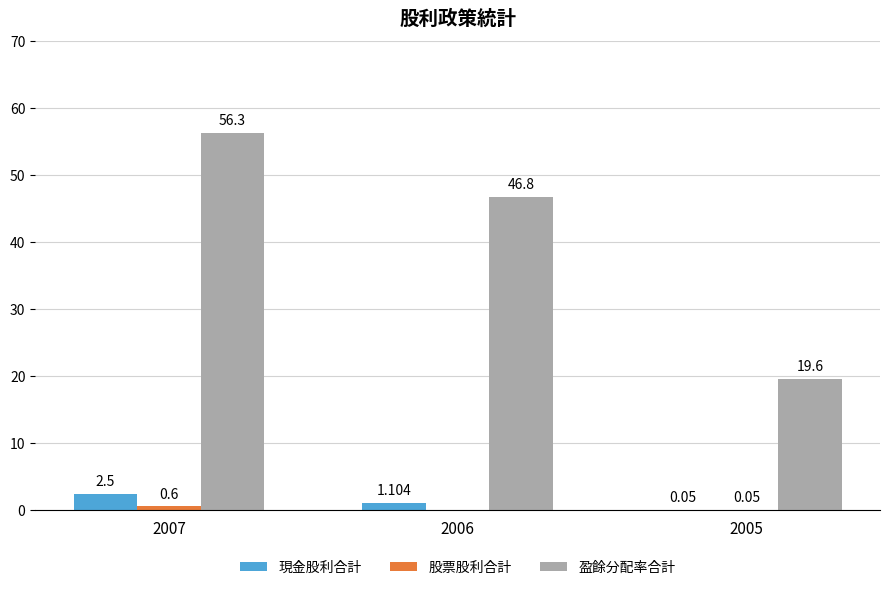

Where does the 現金股利合計 series first go above 1?

2007